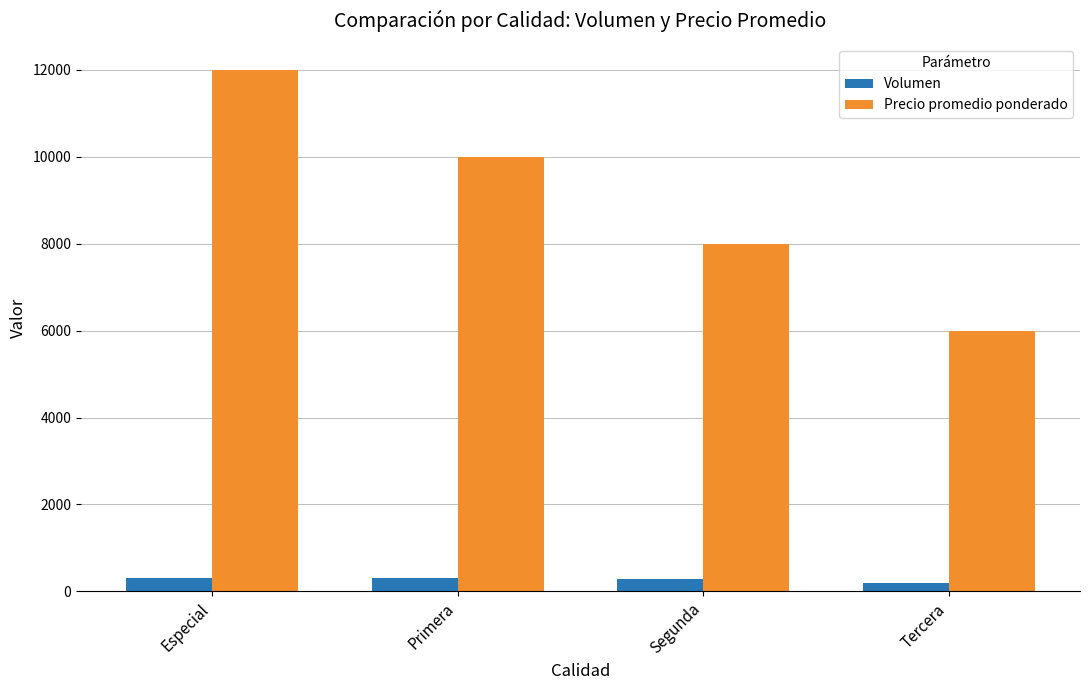

Which series has the largest range (max minus min)?

Precio promedio ponderado